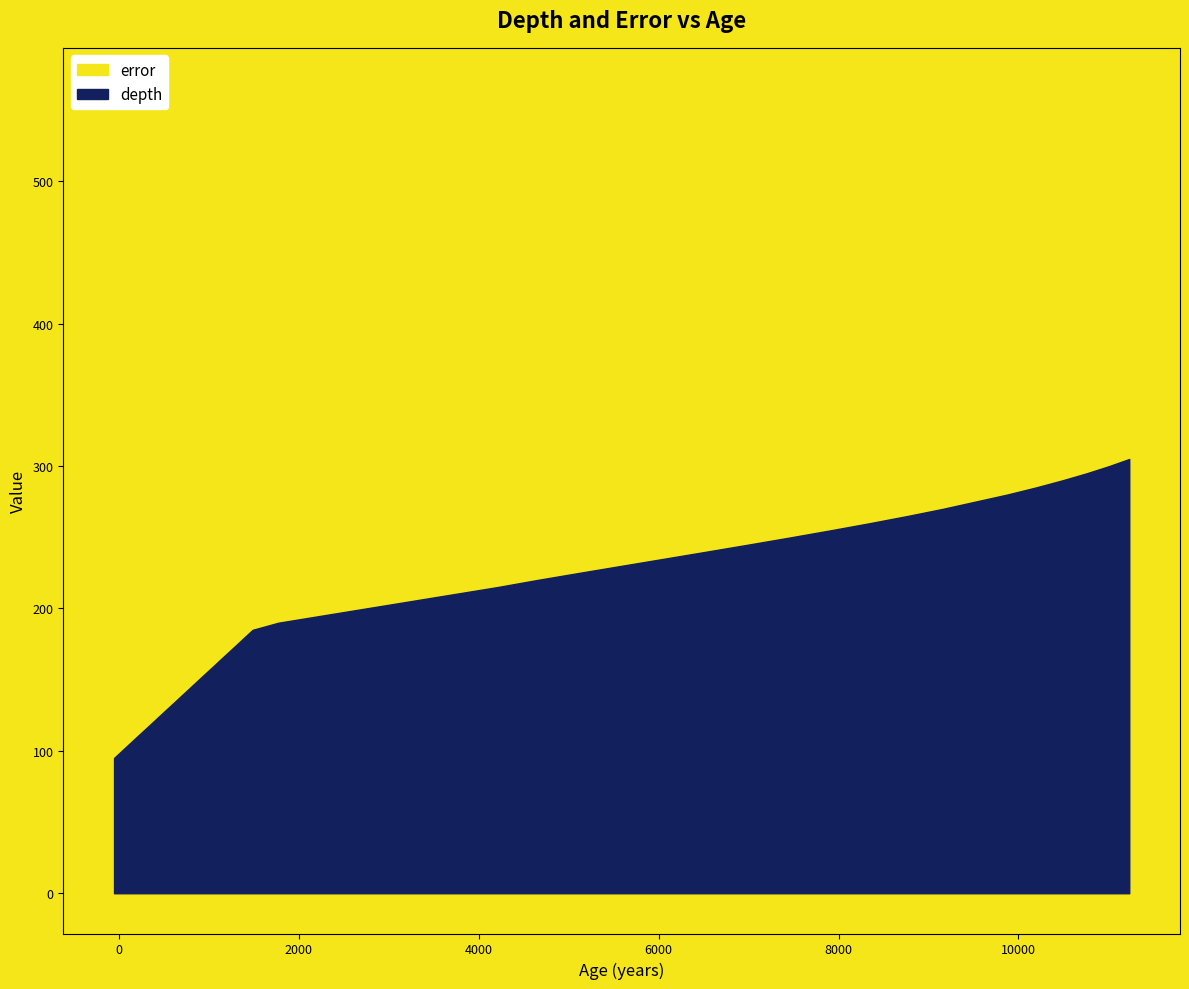

What is the value of the depth point at the 33rd from the left?

265.0